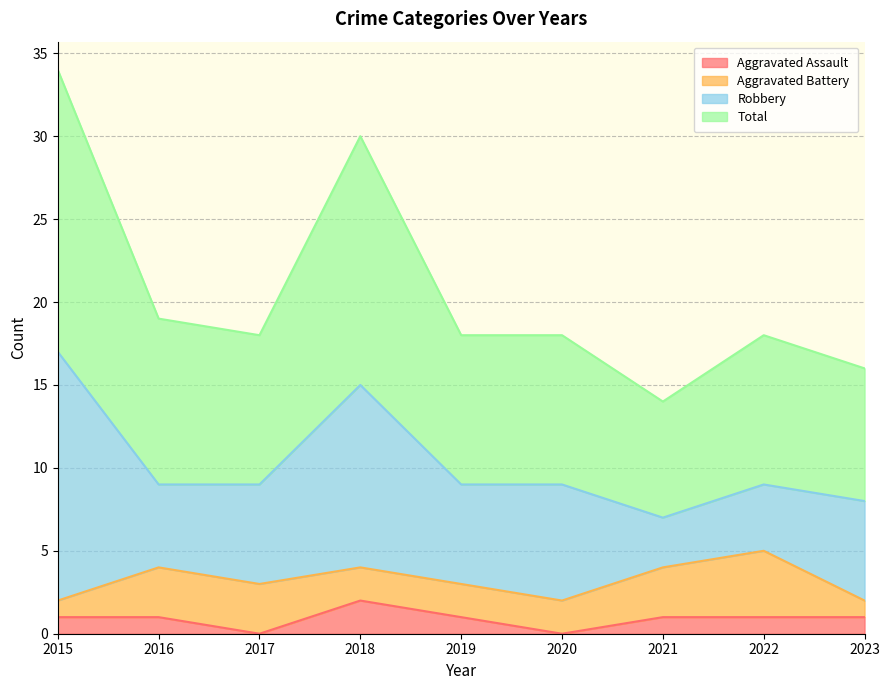

Which category has the highest value in the Aggravated Assault series?

2018